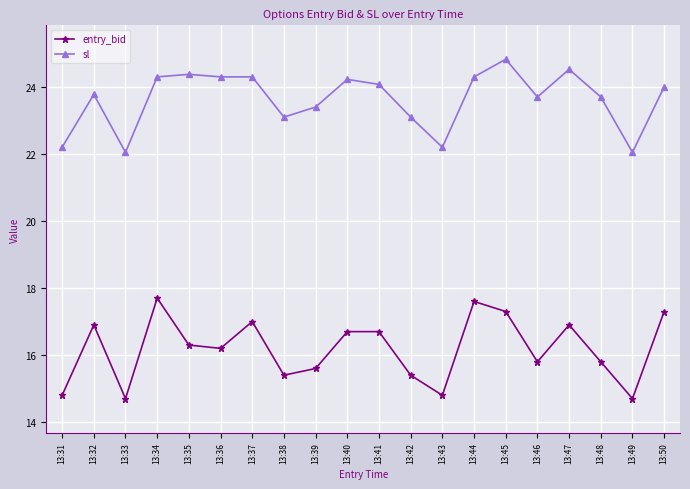

What is the maximum value shown in the chart?

24.8